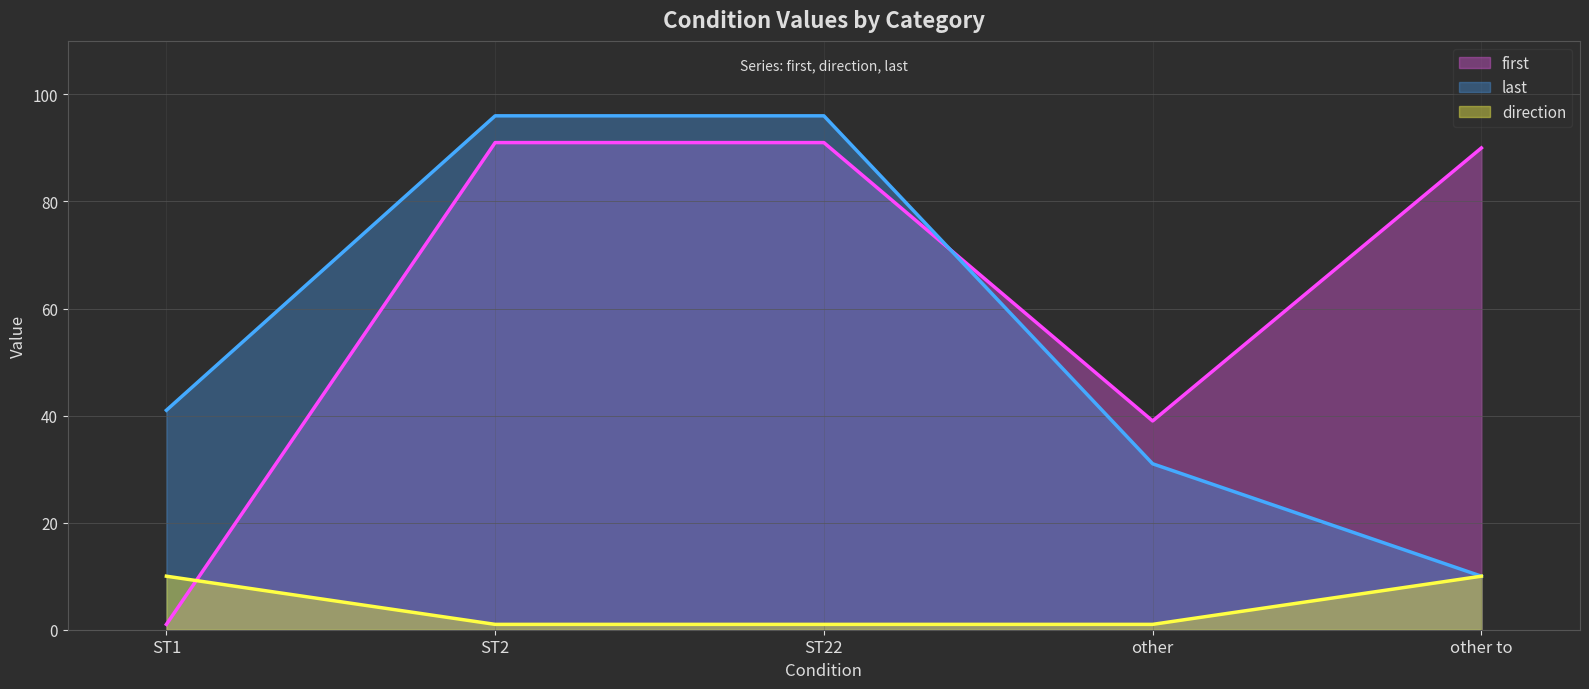

Between ST1 and ST2, which series saw the biggest shift?

first